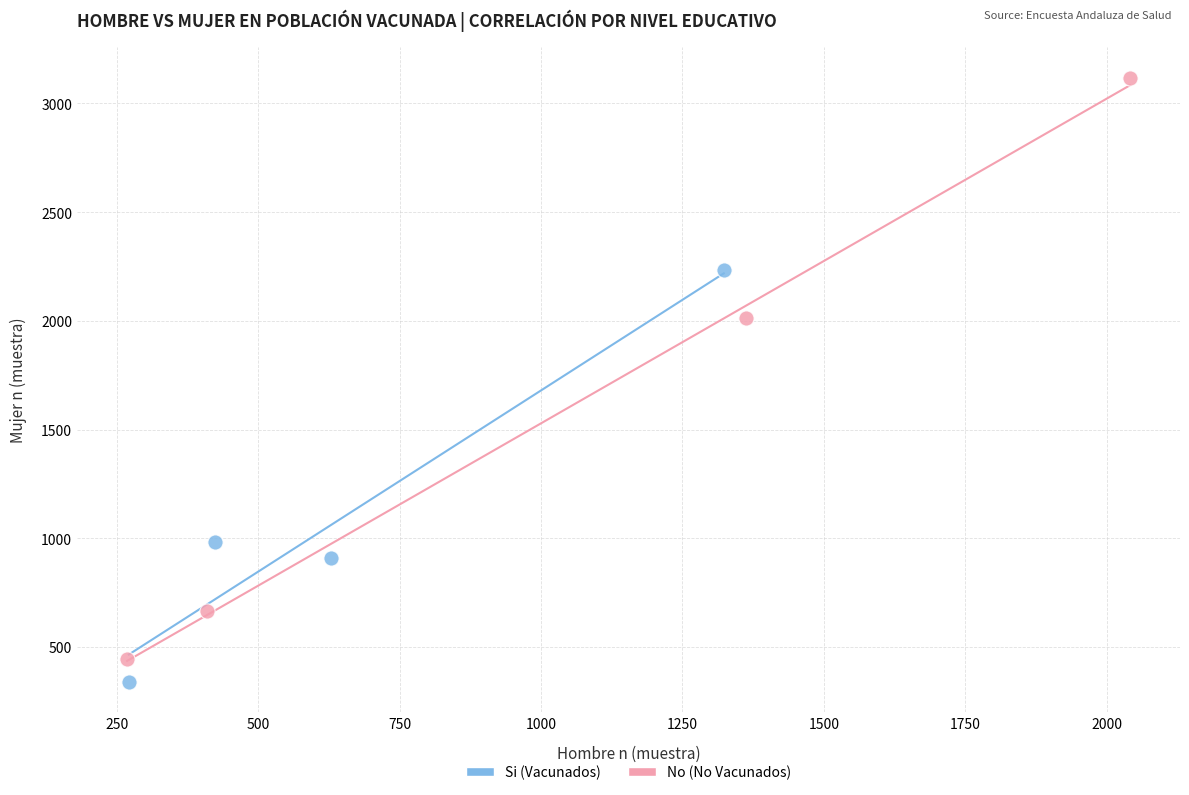

Which series contains the lowest Y value?

Si (Vacunados)